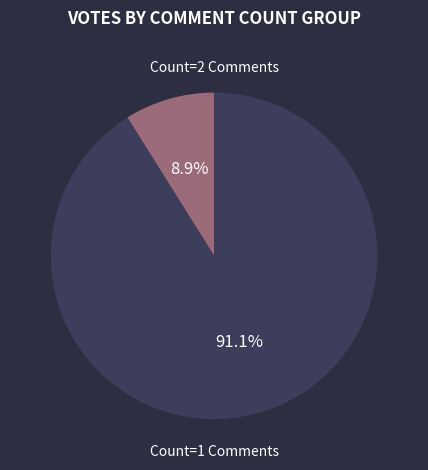

To the nearest percent, what is the average slice percentage?

50%